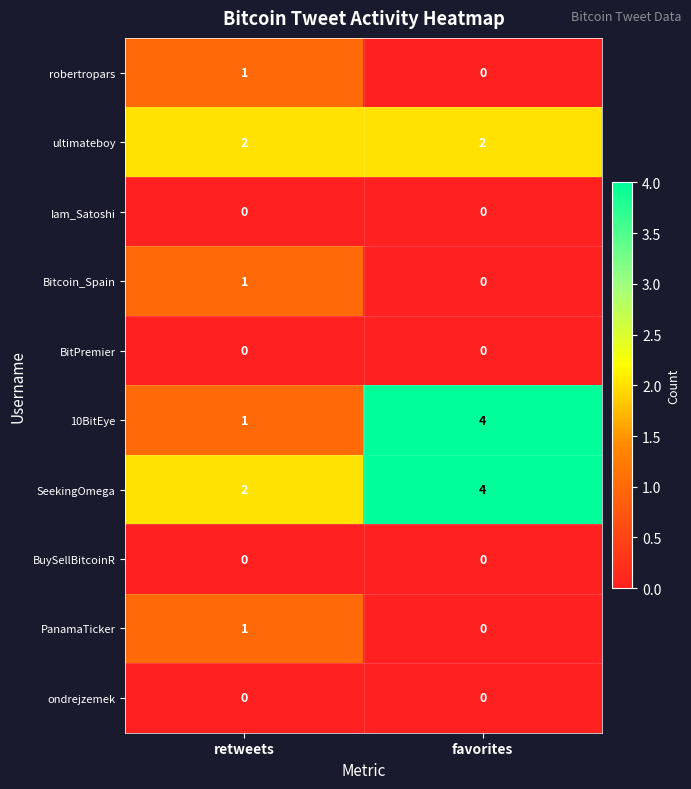

The 10BitEye series shows 0 at retweets. True or false?

False